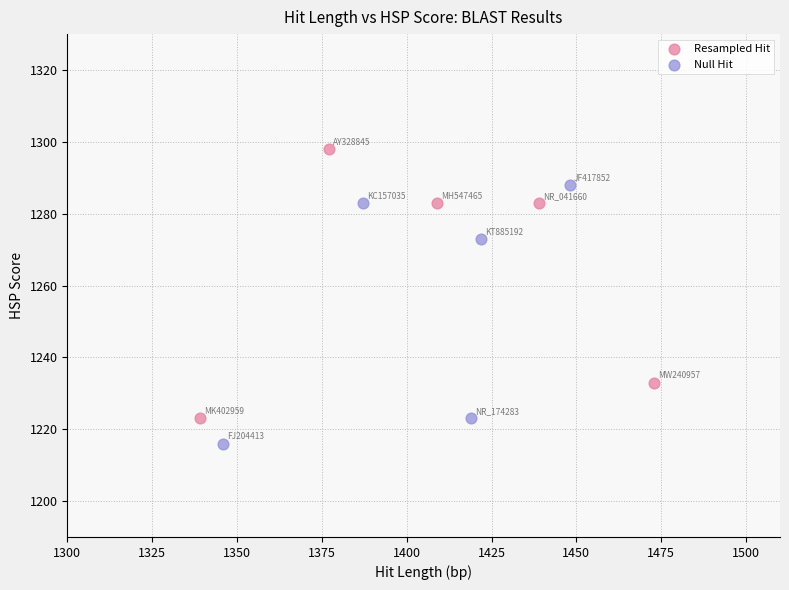

Which series contains the highest Y value?

Resampled Hit